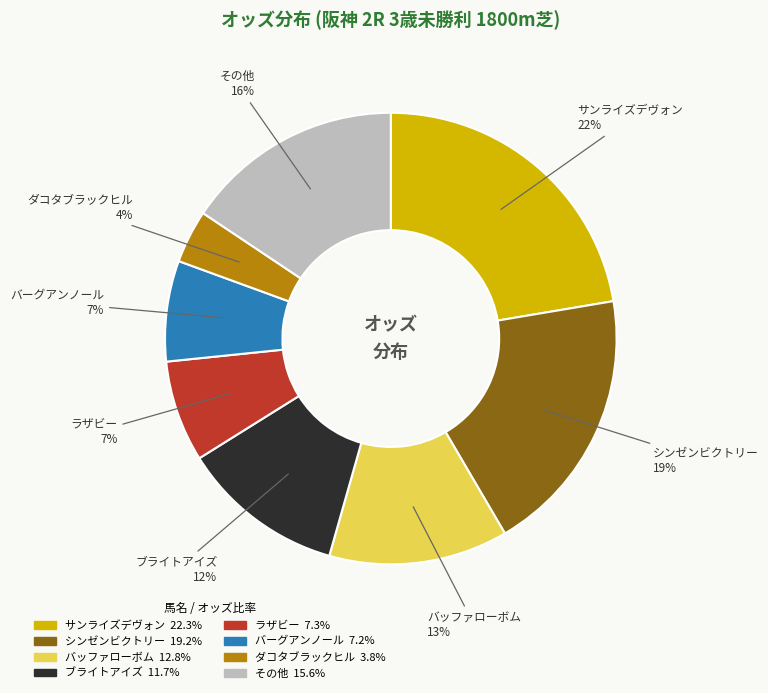

Is there any slice that represents more than half of the pie?

No